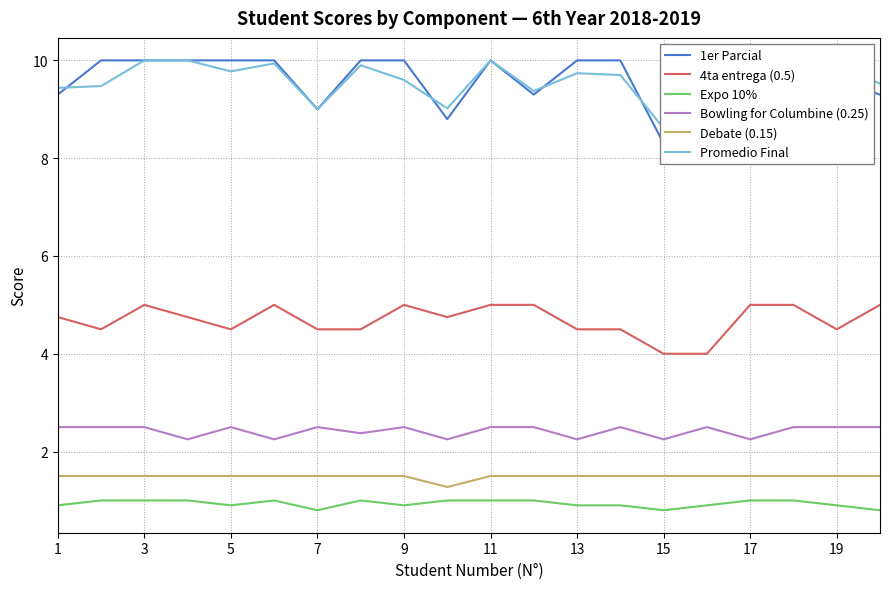

True or false: 4ta entrega (0.5) and Debate (0.15) intersect in this chart.

False